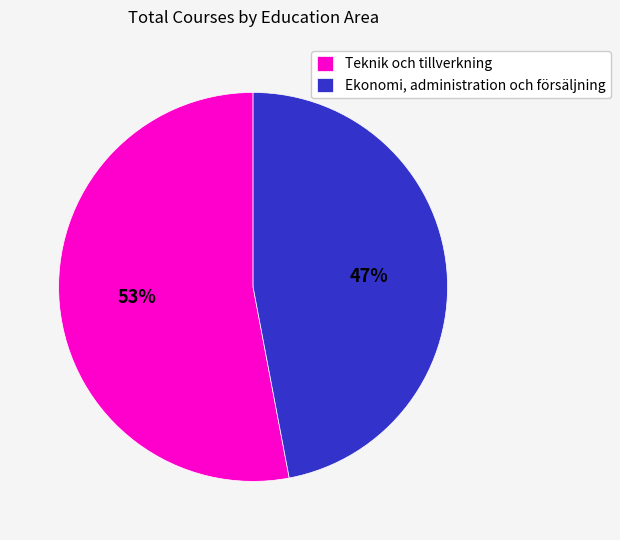

Which slice is the largest?

Teknik och tillverkning